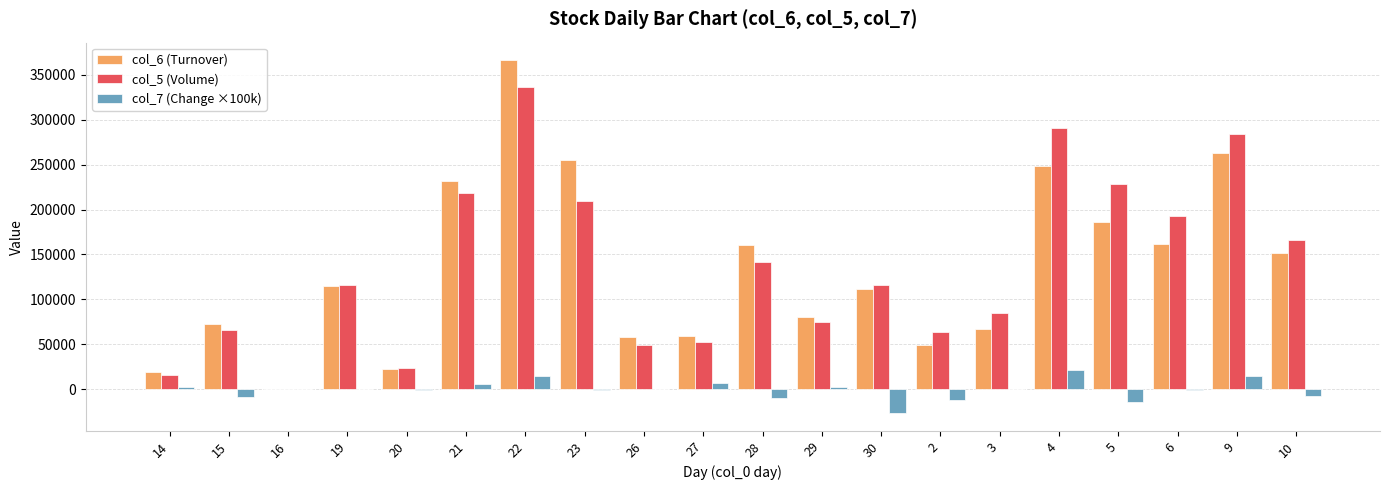

Which category has the highest value in the col_6 (Turnover) series?

22